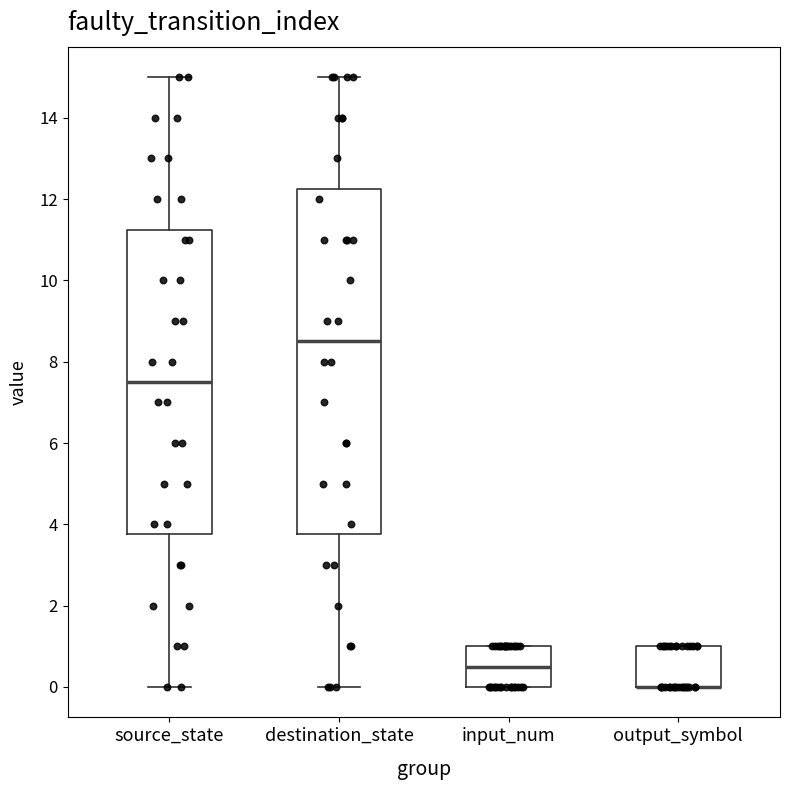

Where does the lower whisker of the box for destination_state end on the y-axis? The values are not printed on the chart, so give them approximately, as read against the axis.

0.0